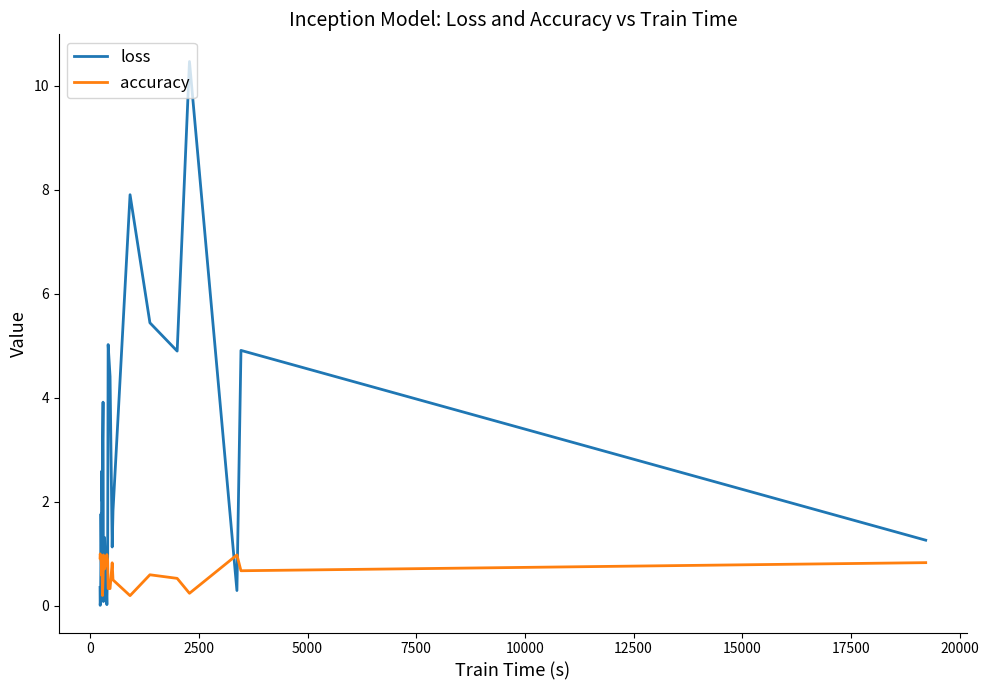

List the series in order of their peak value, highest first.

loss, accuracy